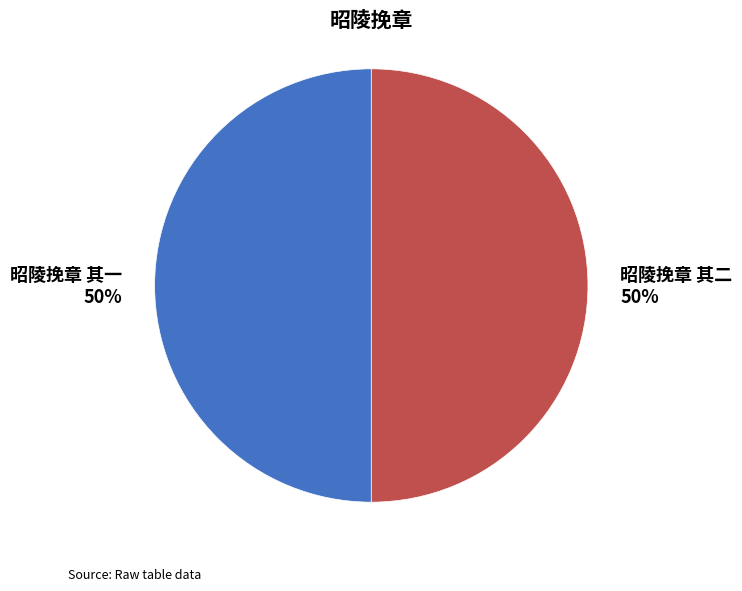

Combined, do 昭陵挽章 其二 and 昭陵挽章 其一 account for over 50%?

Yes